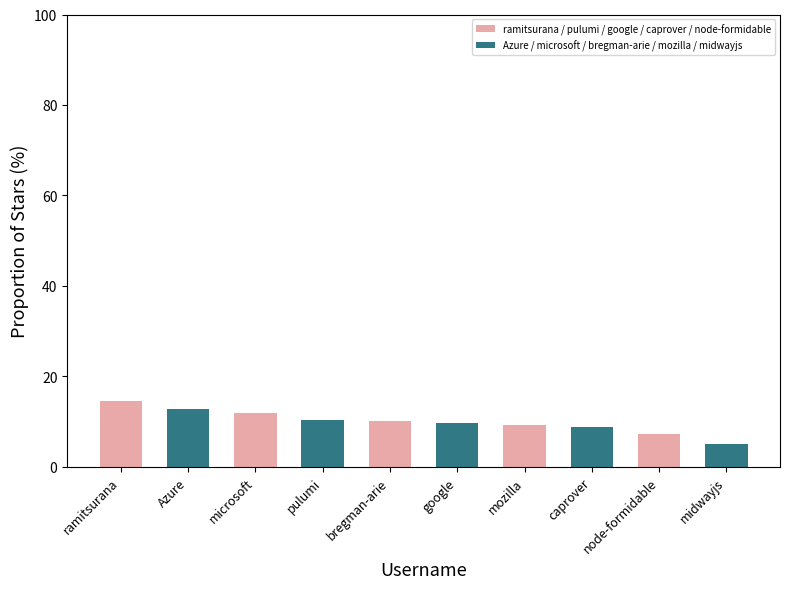

What is the difference between the second highest and minimum values in the ramitsurana / pulumi / google / caprover / node-formidable series?

4.7